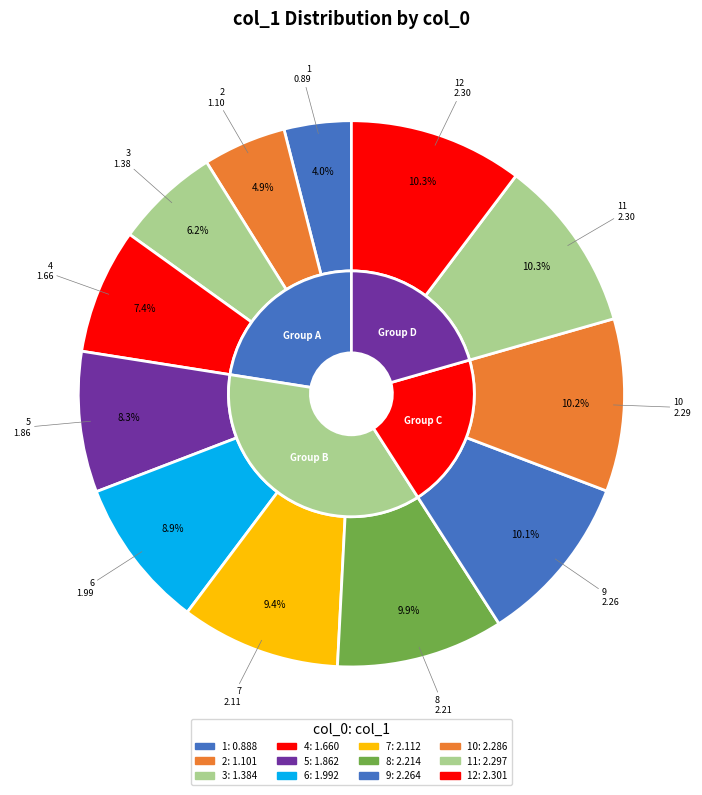

Is 9 the majority of the pie?

No